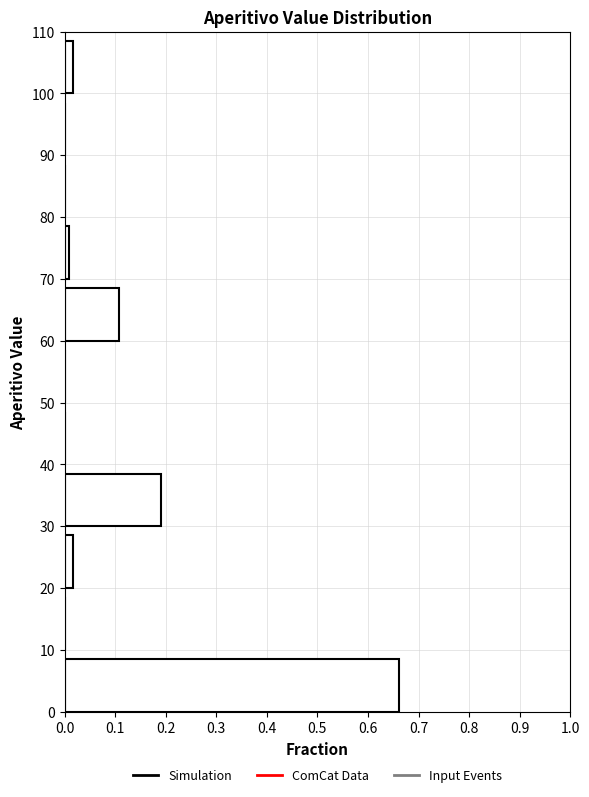

Reading bottom to top, transcribe this chart: for each bar, give the range it covers on the y-axis and its length. The values are not printed on the chart, so give them approximately, as read against the axis.

0 to 10: 0.66
10 to 20: 0
20 to 30: 0.02
30 to 40: 0.19
40 to 50: 0
50 to 60: 0
60 to 70: 0.11
70 to 80: under 0.01
80 to 90: 0
90 to 100: 0
100 to 110: 0.02